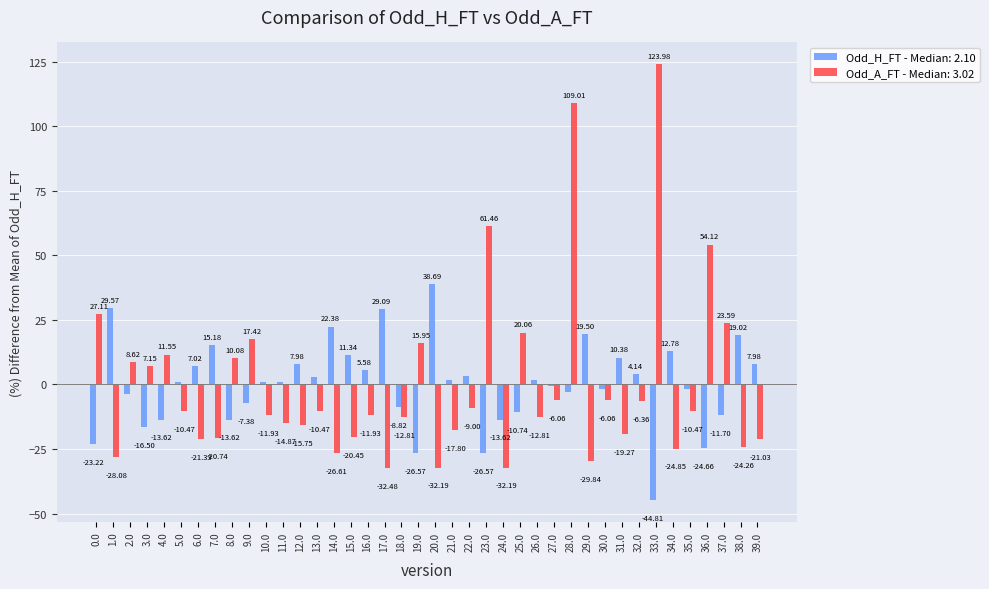

At how many categories does at least one series exceed 58?

3